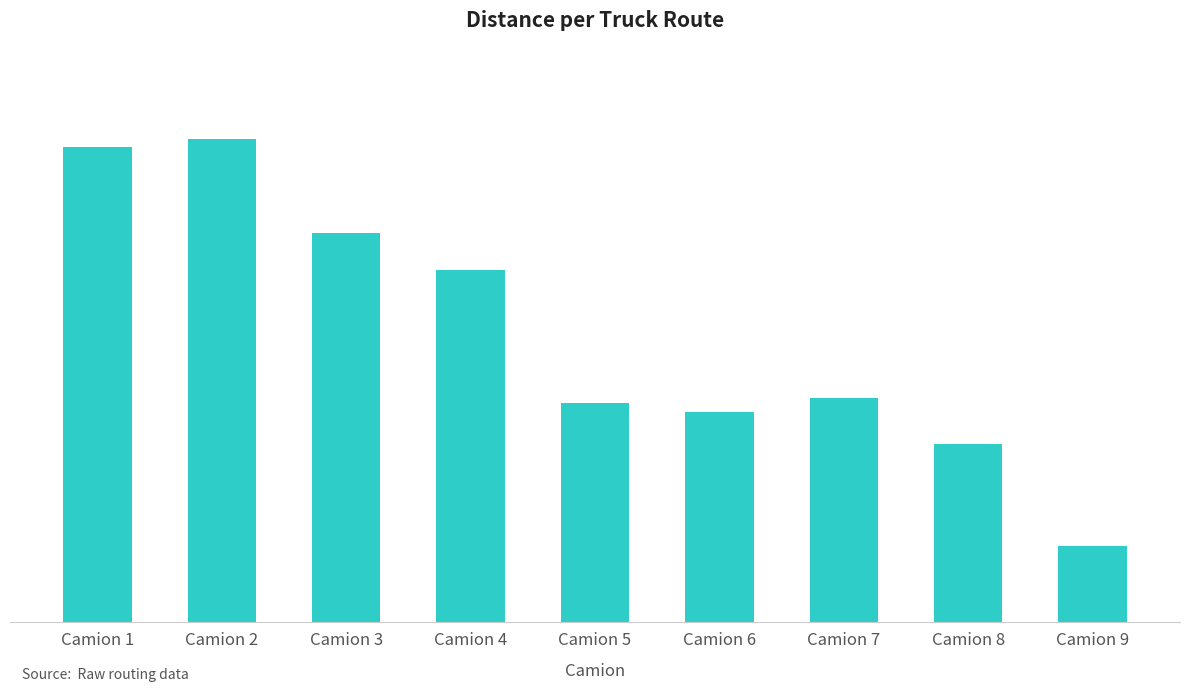

At which label does the data first exceed 315?

Camion 1